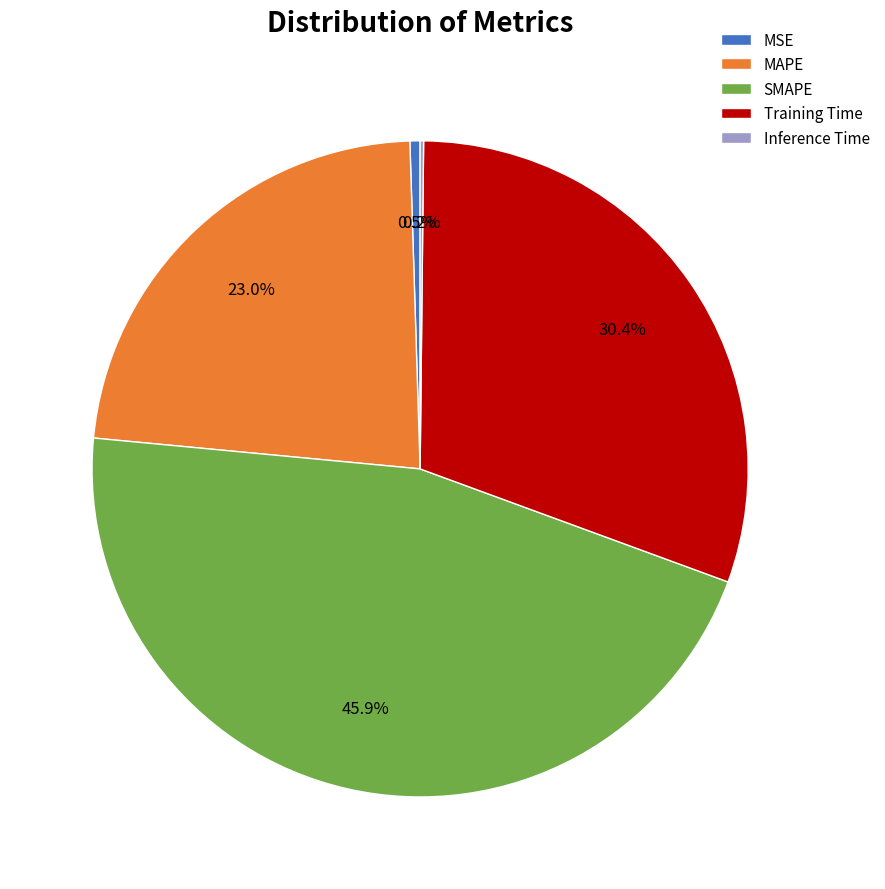

What is the largest slice in the pie chart?

SMAPE